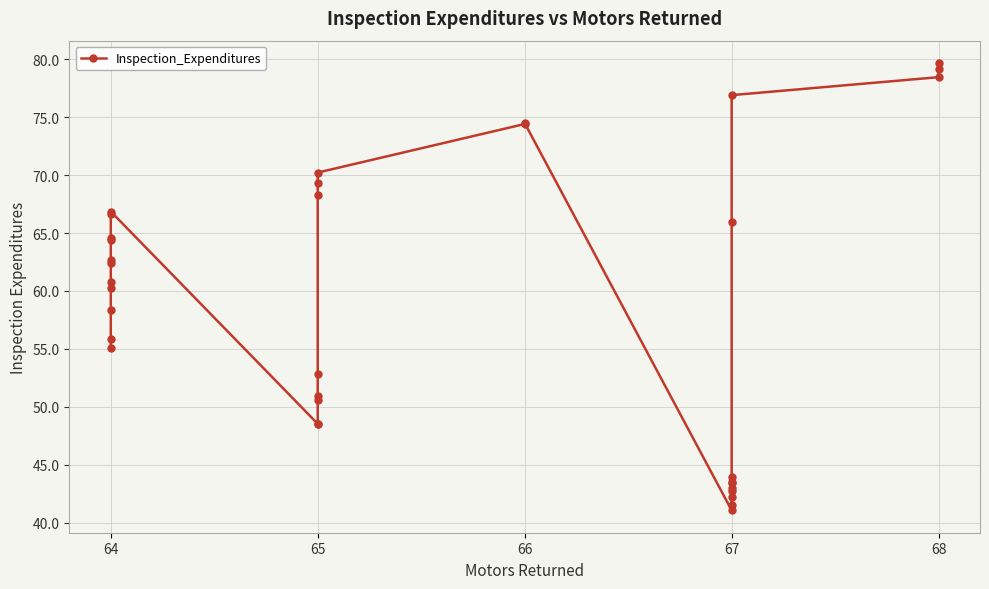

What is the value of the 4th point from the left?

60.2